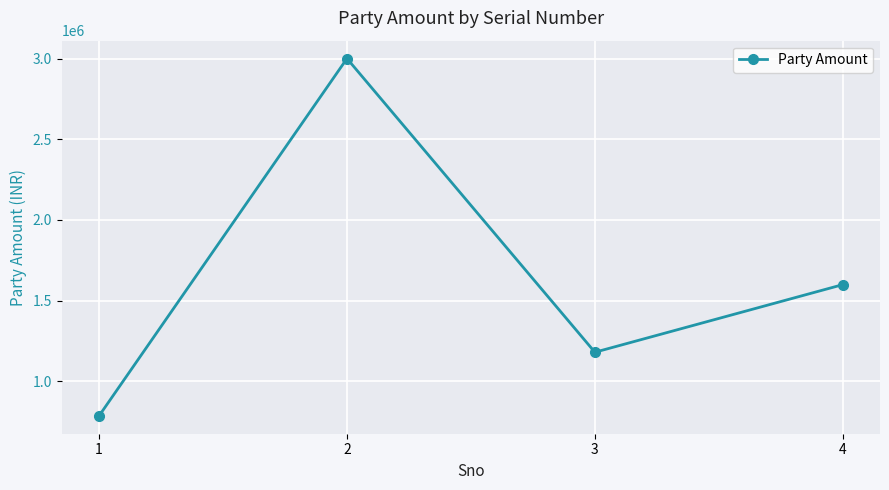

What is the difference between the values at 1 and 4?

813227